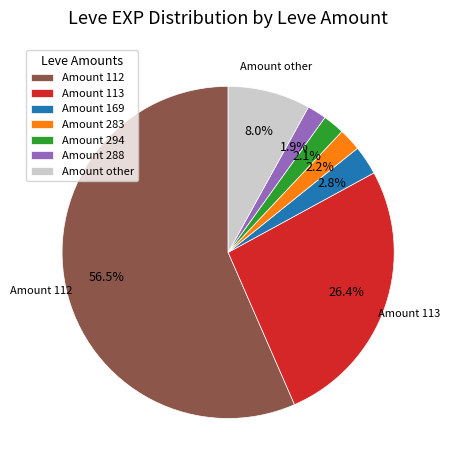

Count the number of slices in the pie.

7